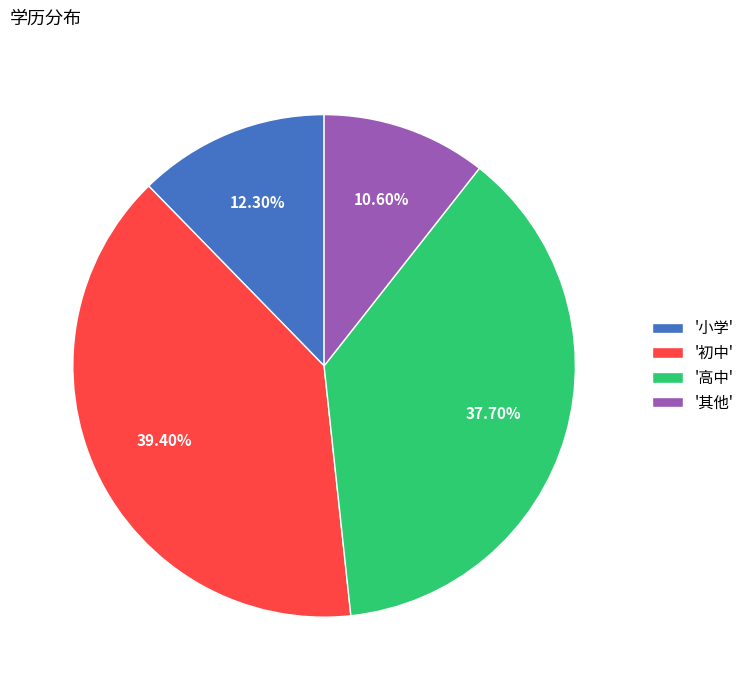

Do '高中' and '初中' together represent more than half of the pie?

Yes